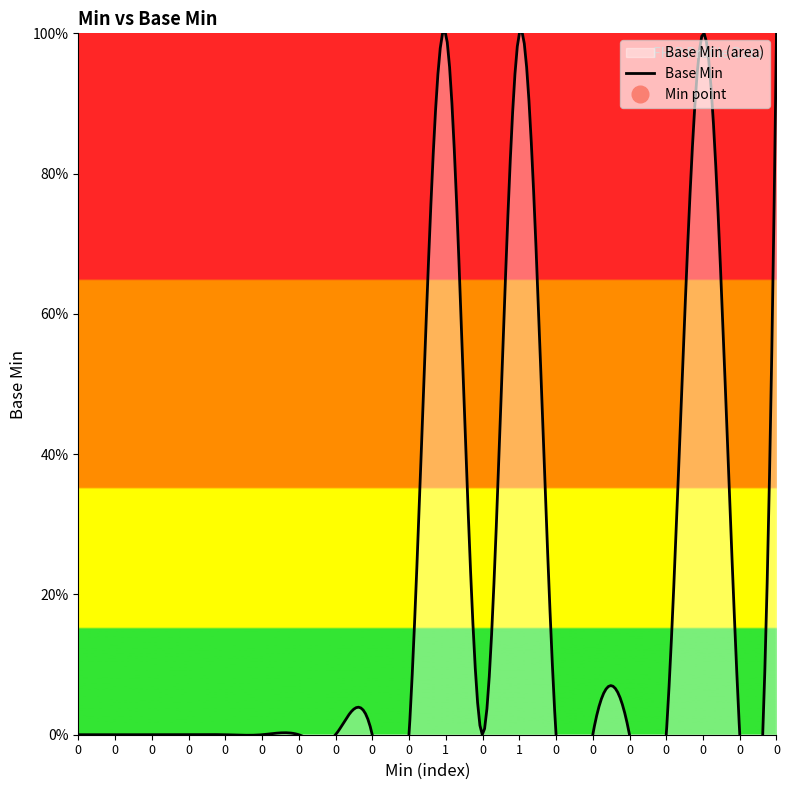

Count the values in the range 0 to 1.

20